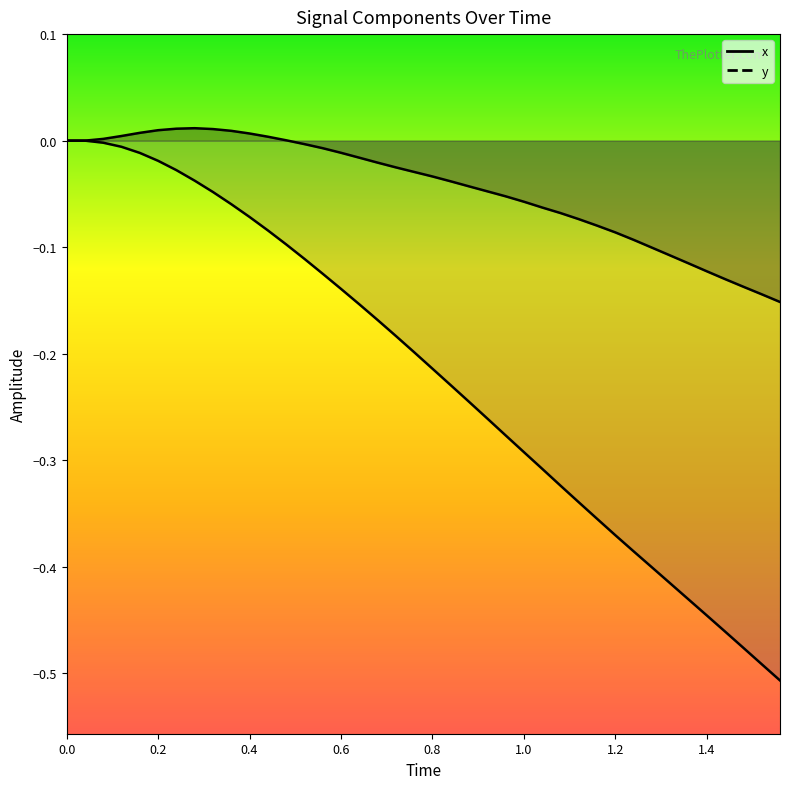

How many distinct data groups are displayed?

2